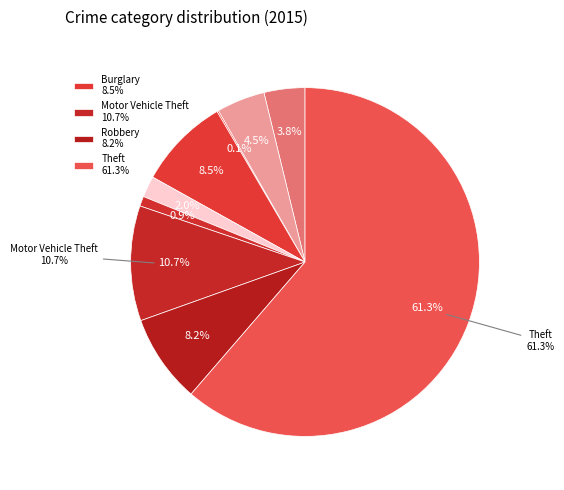

Which category accounts for the majority?

Theft